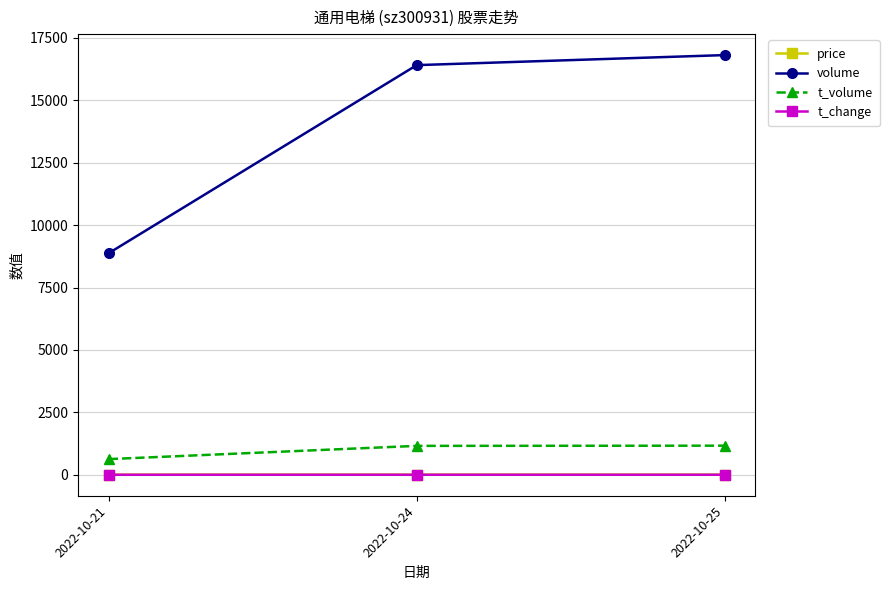

The volume series shows 8879.0 at 2022-10-21. True or false?

True